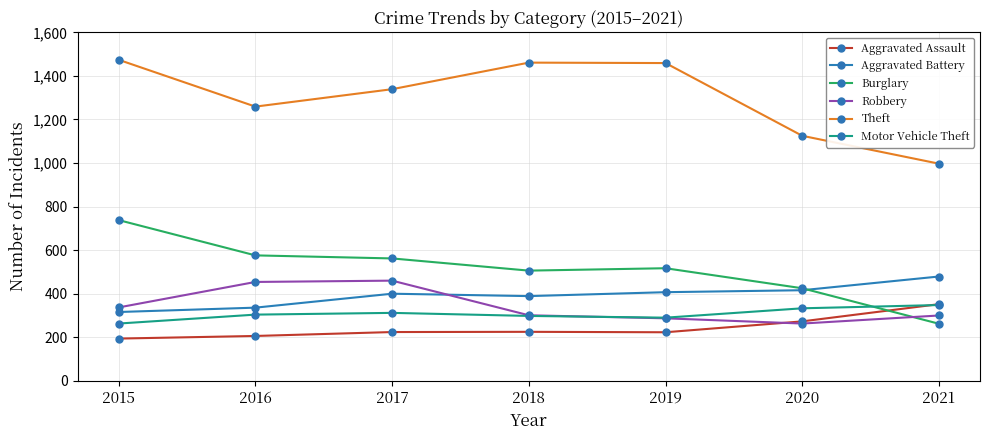

Which series has the largest total across all categories?

Theft